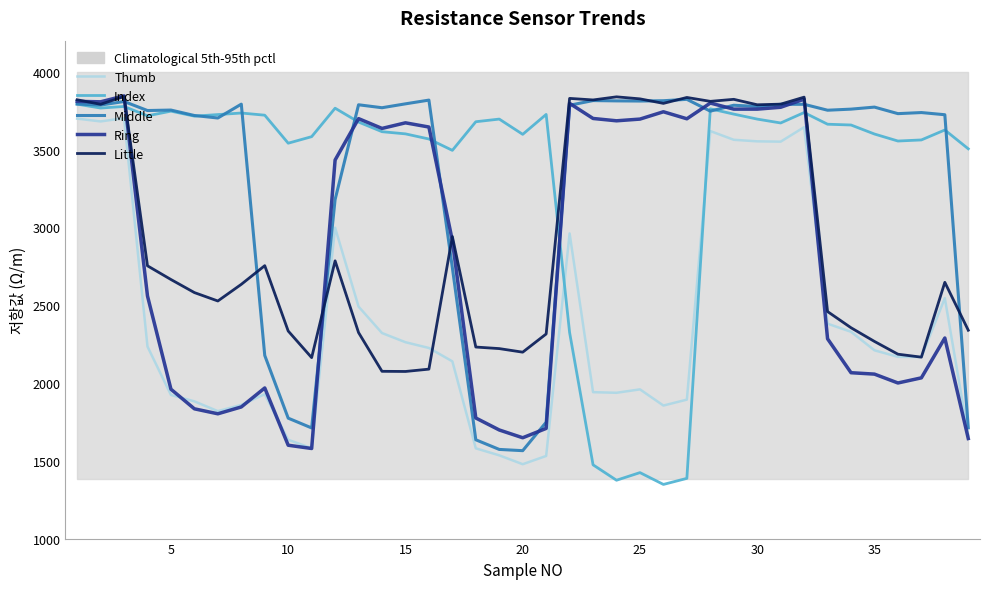

How many lines are shown in the chart?

5